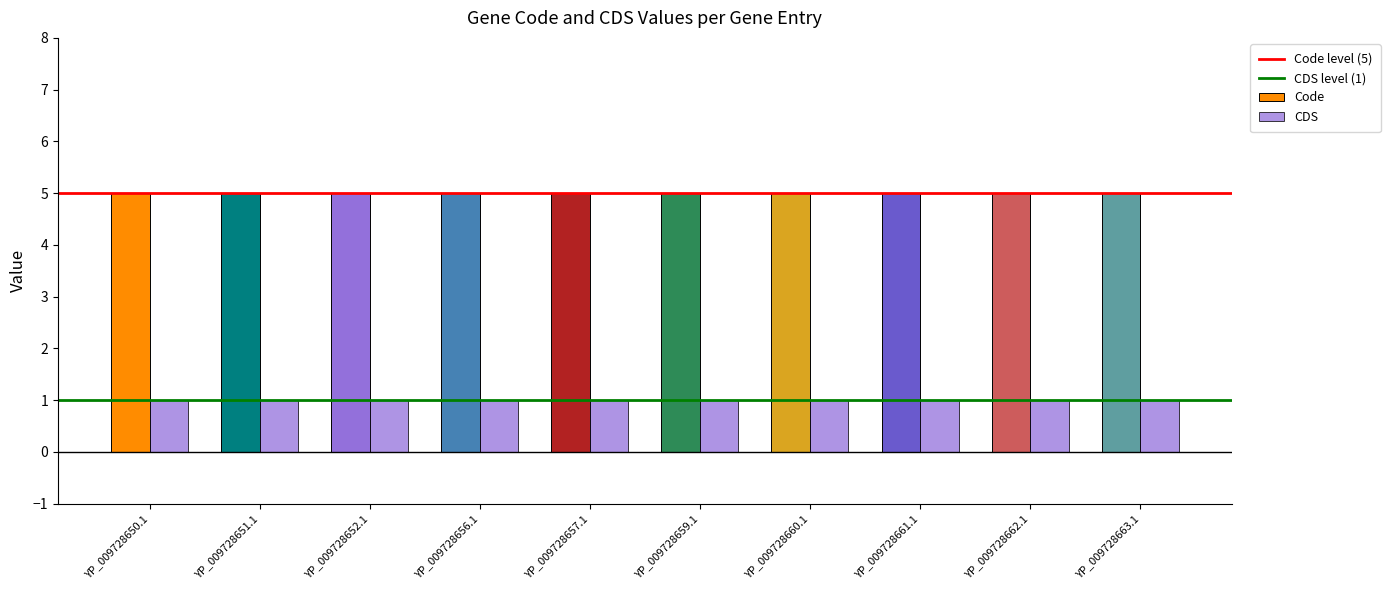

How many bars are there in each group?

2